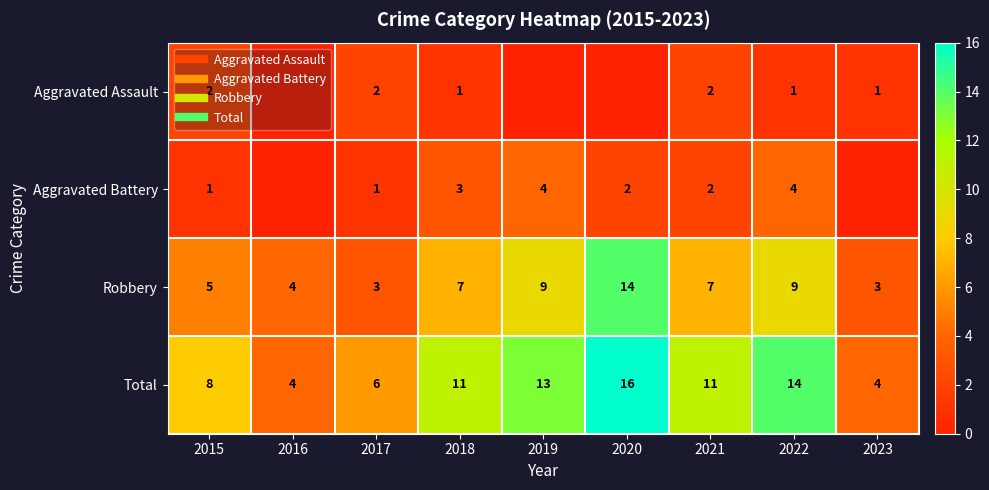

How many data points in Total are above 11?

3